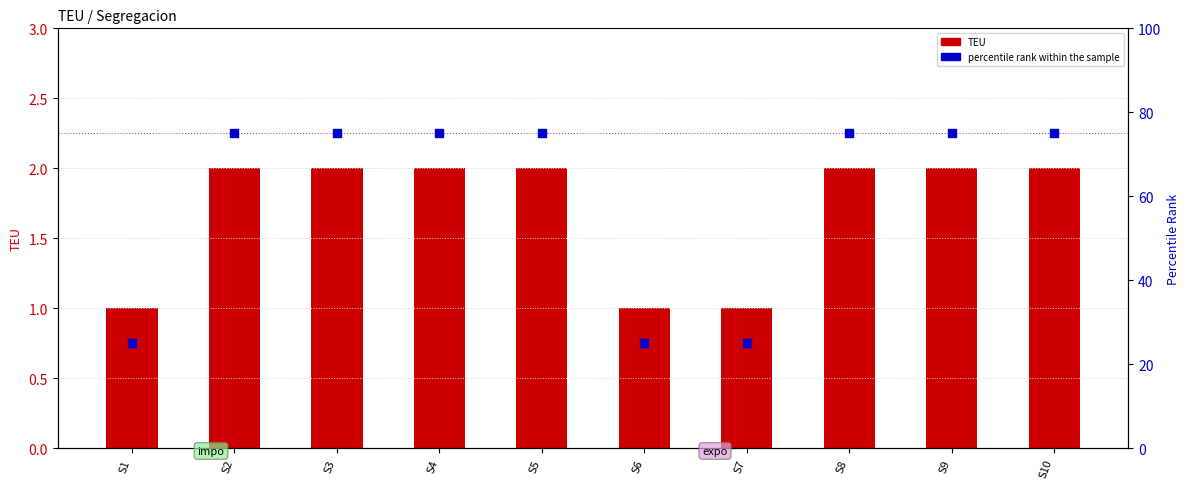

Which series has the widest spread of Y values?

percentile rank within the sample